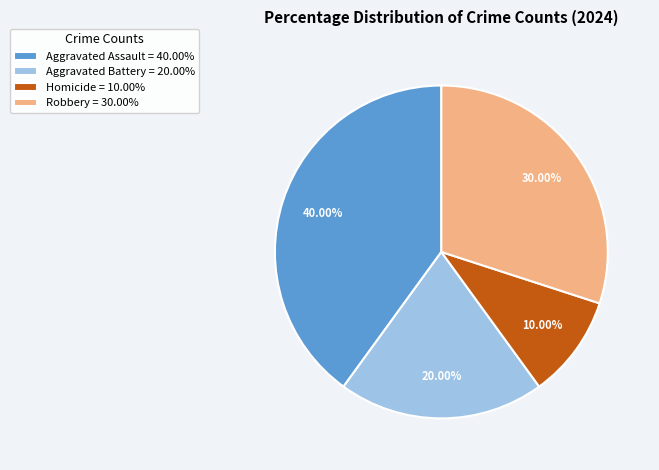

Does Homicide account for over 50% of the chart?

No